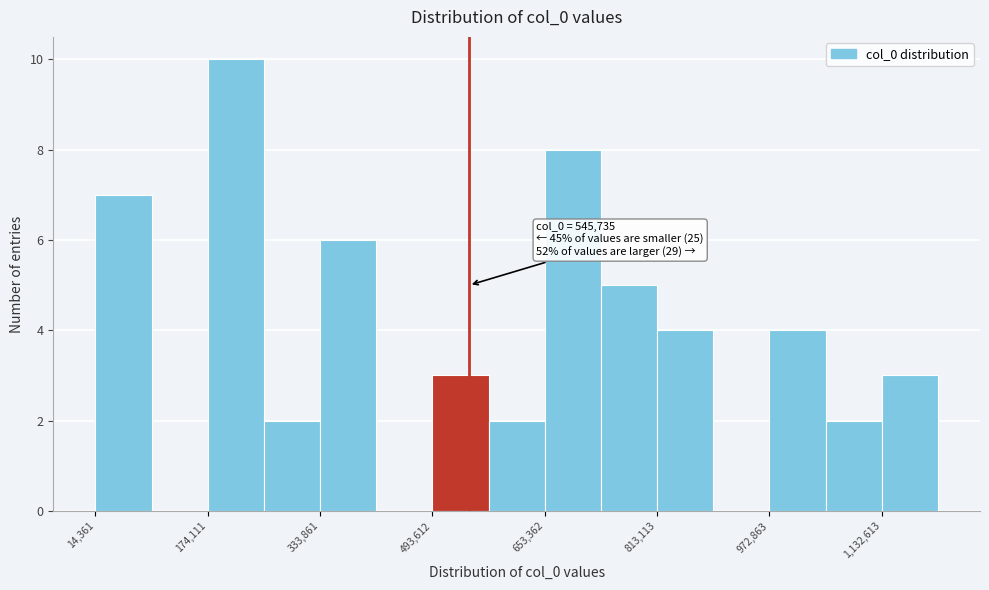

Around what value on the x-axis is the tallest bar? Give the approximate position of its centre, as read against the axis.

220000